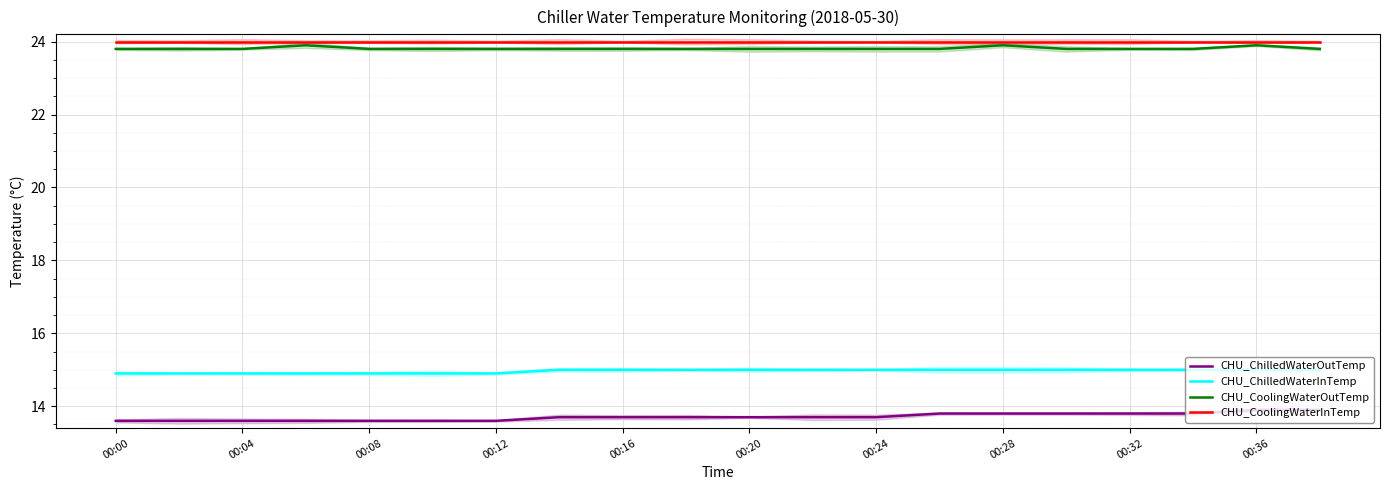

Reading left to right, list all the values displayed in this chart.

CHU_ChilledWaterOutTemp: 13.6	13.6	13.6	13.6	13.6	13.6	13.6	13.7	13.7	13.7	13.7	13.7	13.7	13.8	13.8	13.8	13.8	13.8	13.9	13.9
CHU_ChilledWaterInTemp: 14.9	14.9	14.9	14.9	14.9	14.9	14.9	15.0	15.0	15.0	15.0	15.0	15.0	15.0	15.0	15.0	15.0	15.0	15.0	15.0
CHU_CoolingWaterOutTemp: 23.8	23.8	23.8	23.9	23.8	23.8	23.8	23.8	23.8	23.8	23.8	23.8	23.8	23.8	23.9	23.8	23.8	23.8	23.9	23.8
CHU_CoolingWaterInTemp: 24.0	24.0	24.0	24.0	24.0	24.0	24.0	24.0	24.0	24.0	24.0	24.0	24.0	24.0	24.0	24.0	24.0	24.0	24.0	24.0